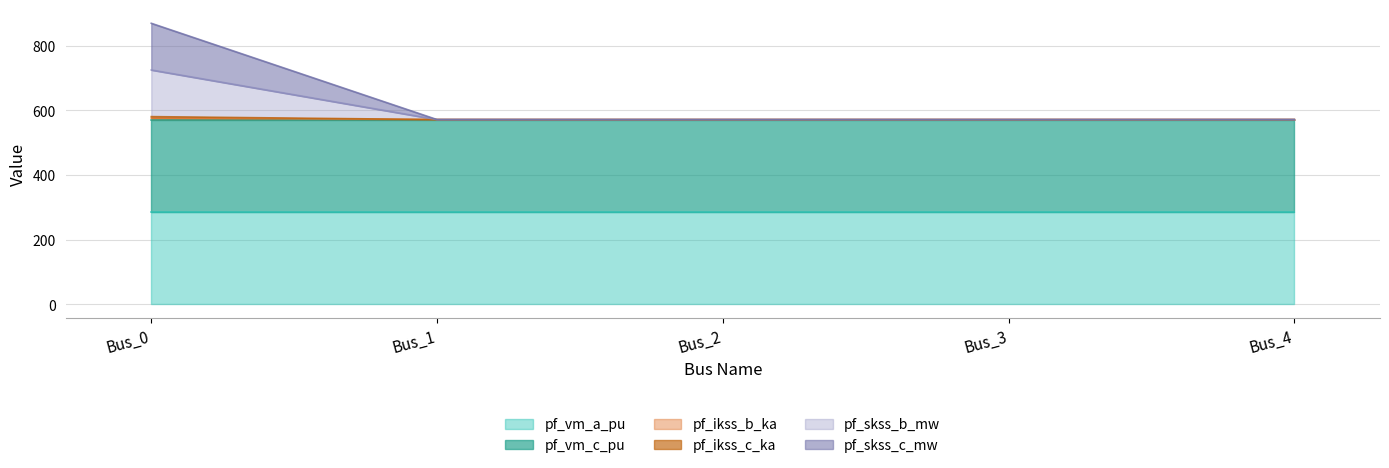

What is the sum of the pf_skss_c_mw values at Bus_3 and Bus_4?

1143.2